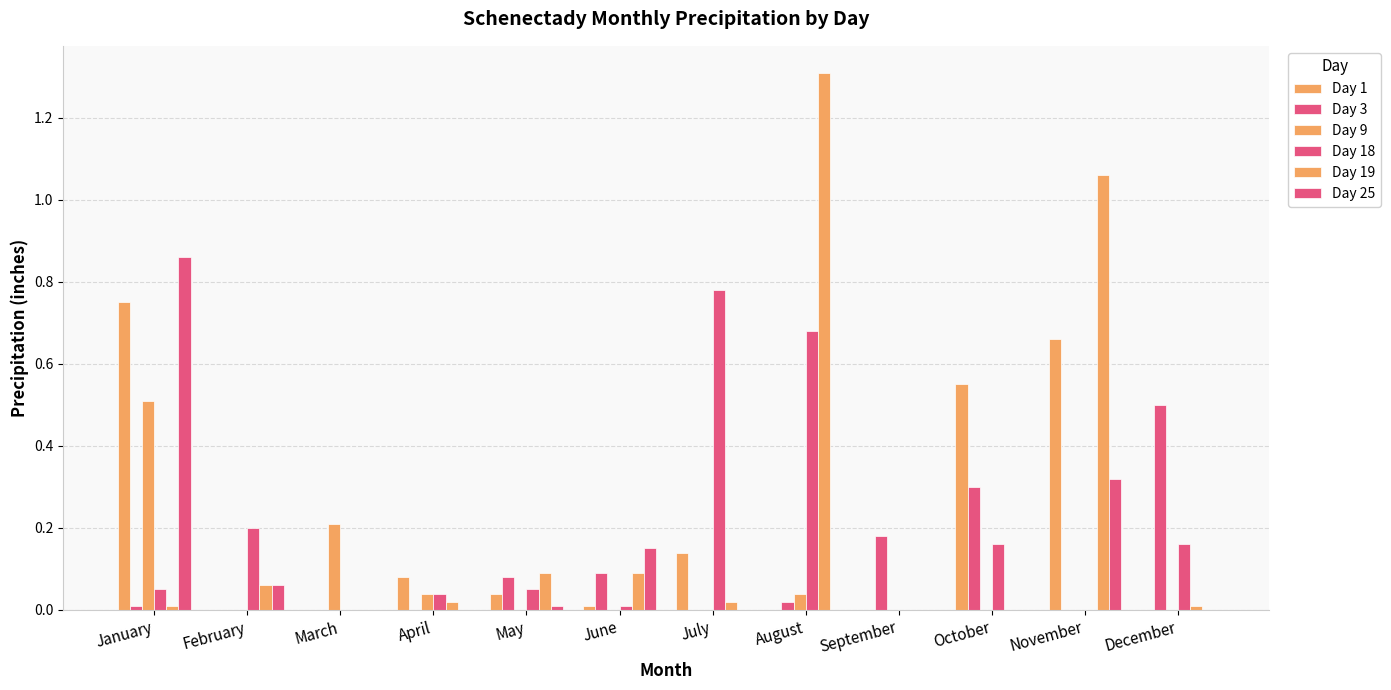

How many groups of bars are there?

12